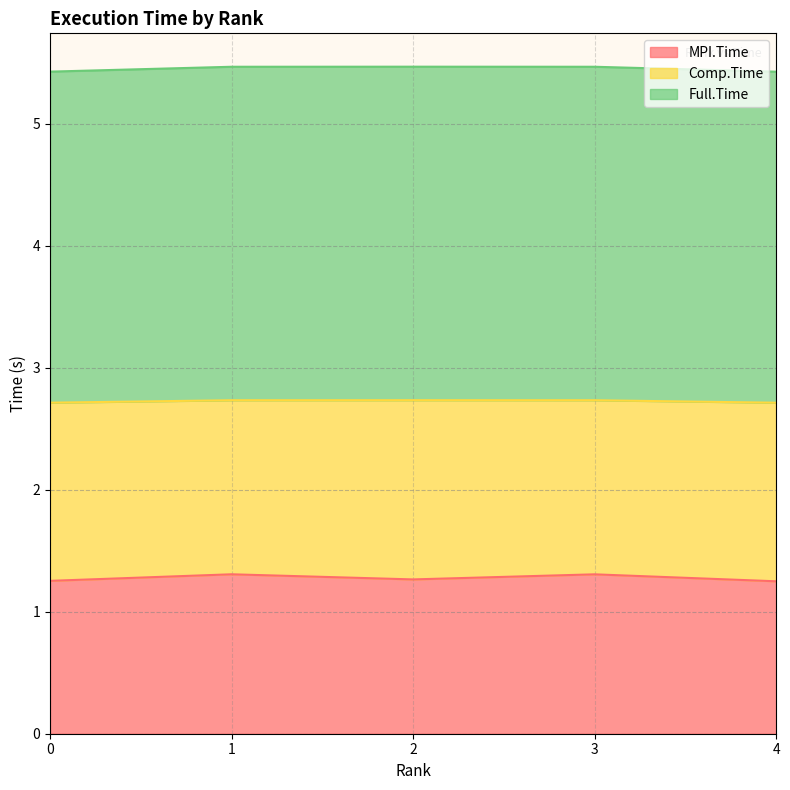

Read the MPI.Time value at 0.

1.3